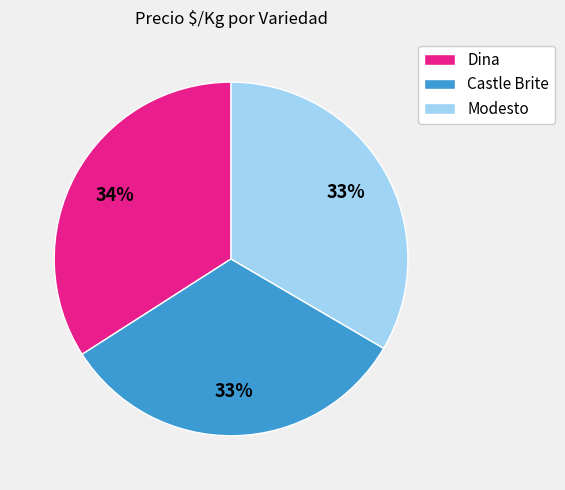

Does Modesto represent more than half of the total?

No